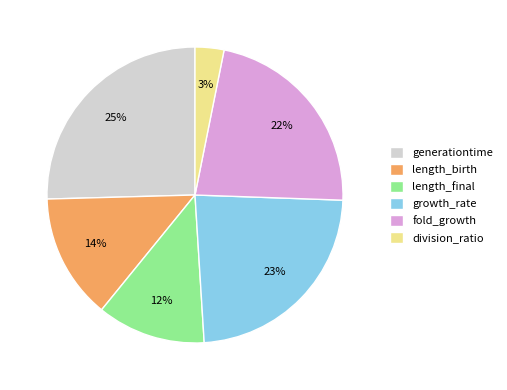

Which has a higher value, division_ratio or length_final?

length_final